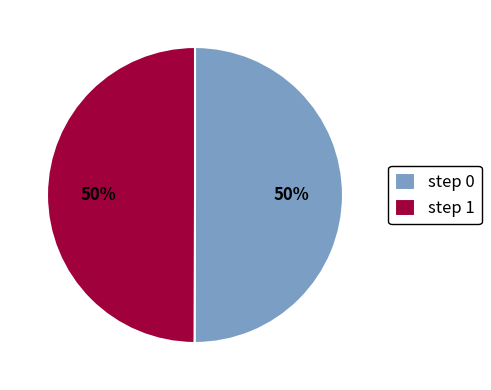

Approximately how many times larger is the value at step 1 compared to step 0?

1.0